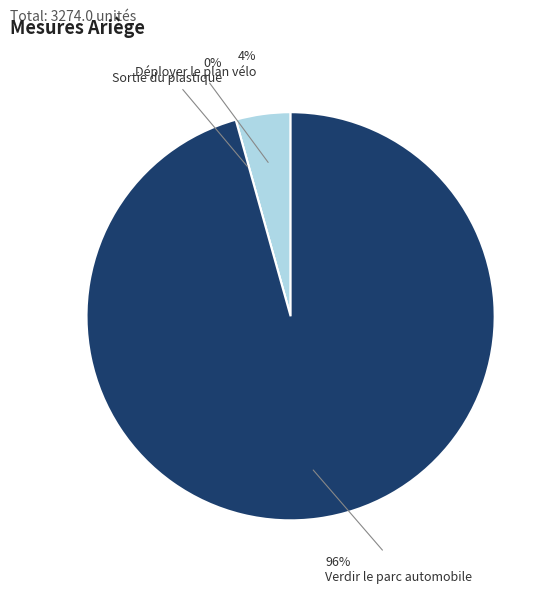

How many segments does this pie chart have?

3